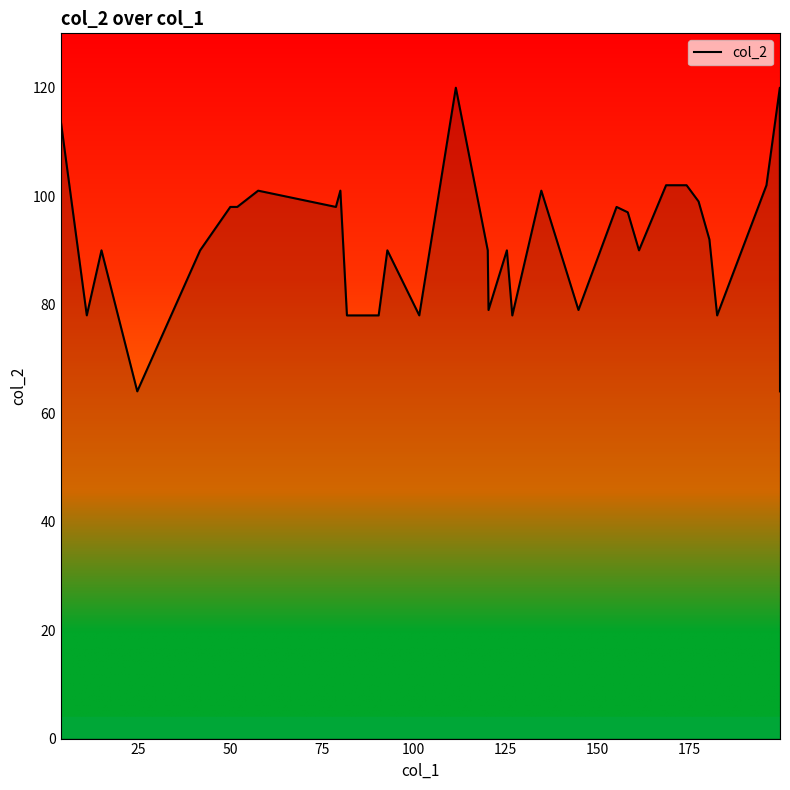

Reading left to right, extract all data points from this chart.

114.0	78.0	90.0	64.0	90.0	98.0	98.0	101.0	98.0	101.0	78.0	78.0	90.0	78.0	120.0	90.0	79.0	90.0	78.0	101.0	79.0	98.0	97.0	90.0	102.0	102.0	99.0	92.0	78.0	102.0	120.0	64.0